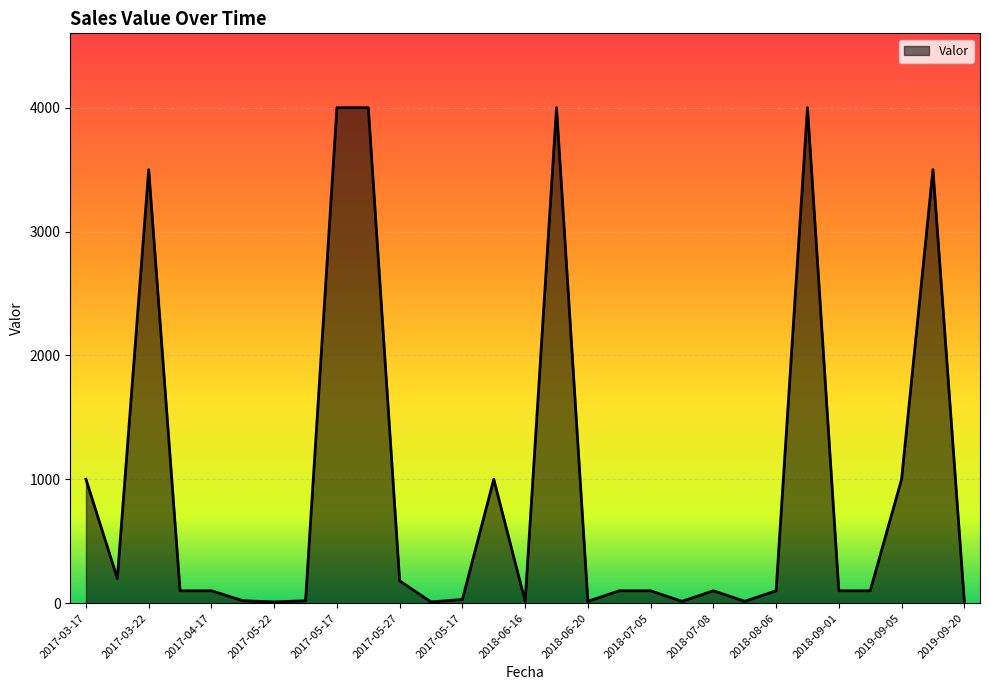

What is the greatest value displayed?

4000